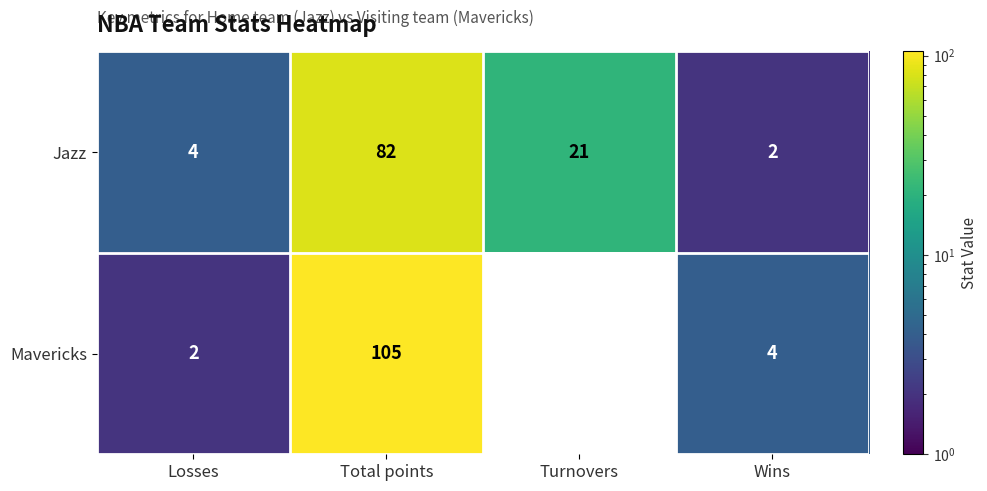

At which label does Mavericks first exceed 4?

Total points